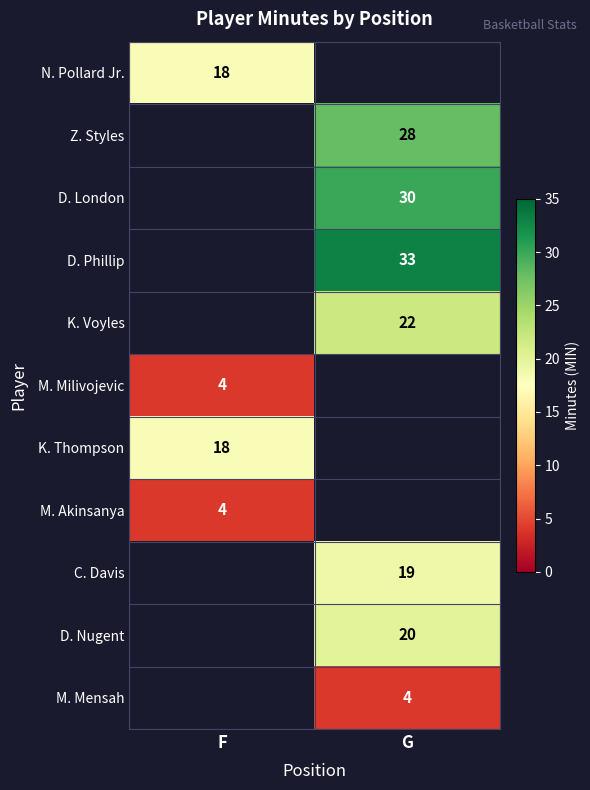

The N. Pollard Jr. series shows 31 at F. True or false?

False